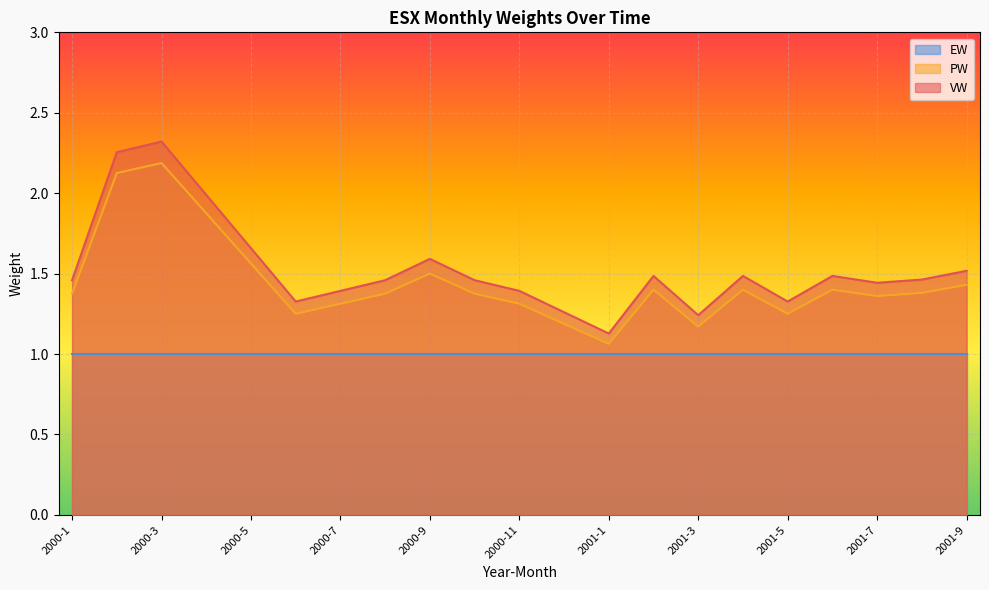

What is the difference between the second highest and minimum values in the VW series?

1.1